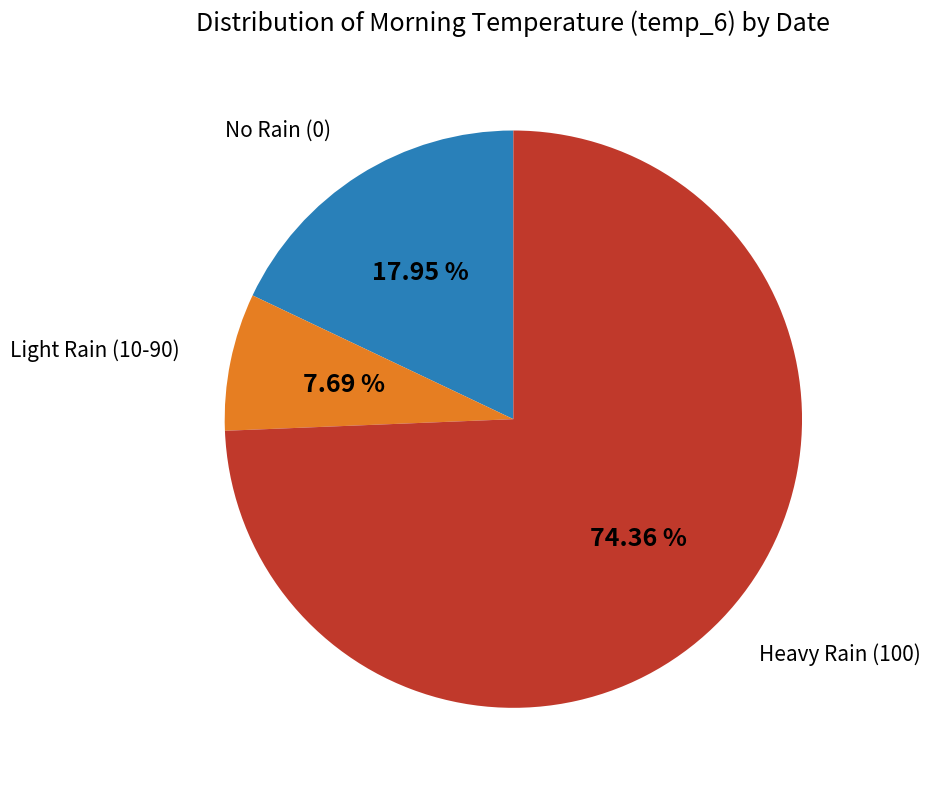

Is there a majority slice in this chart?

Yes